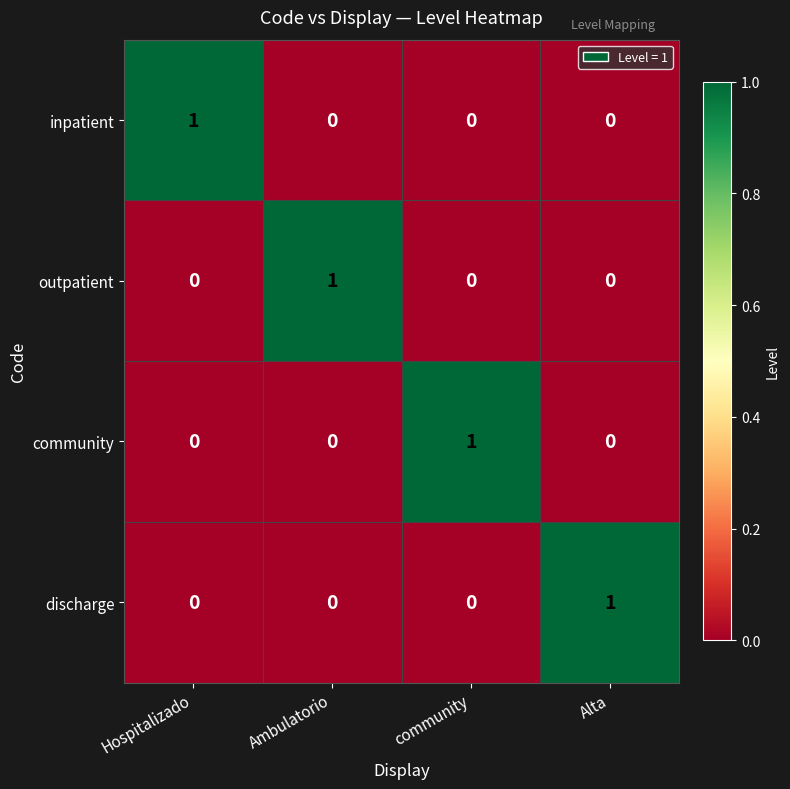

Reading left to right, list all the values displayed in this chart.

inpatient: 1	0	0	0
outpatient: 0	1	0	0
community: 0	0	1	0
discharge: 0	0	0	1